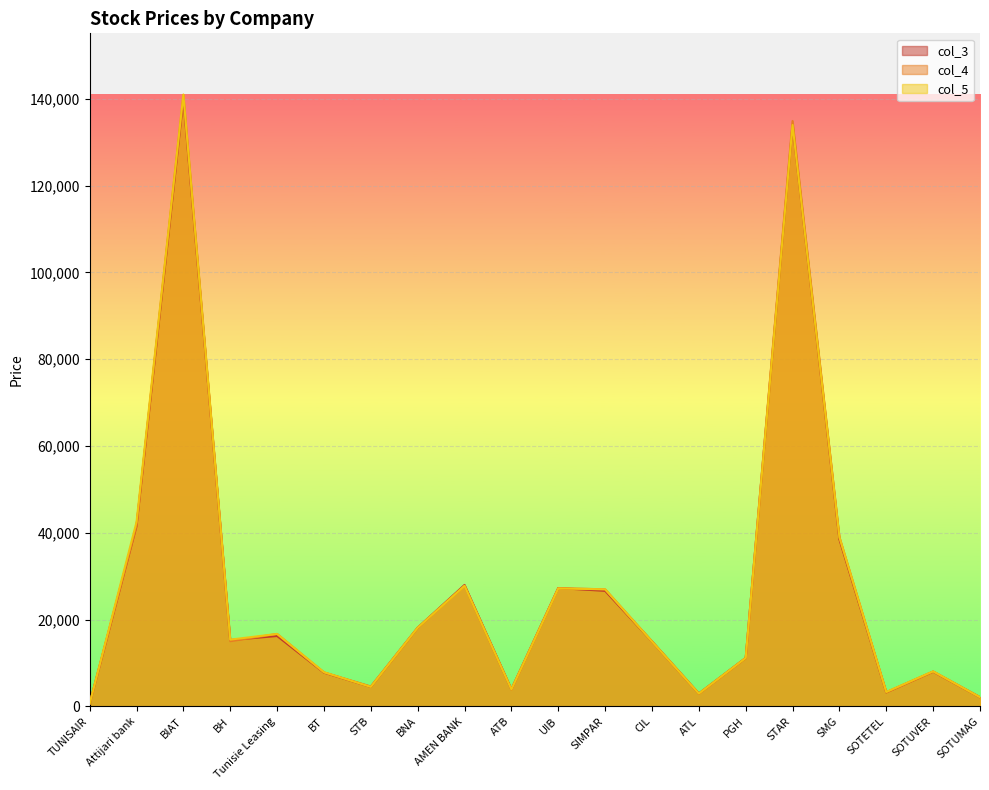

What is the average value of the col_4 series?

27400